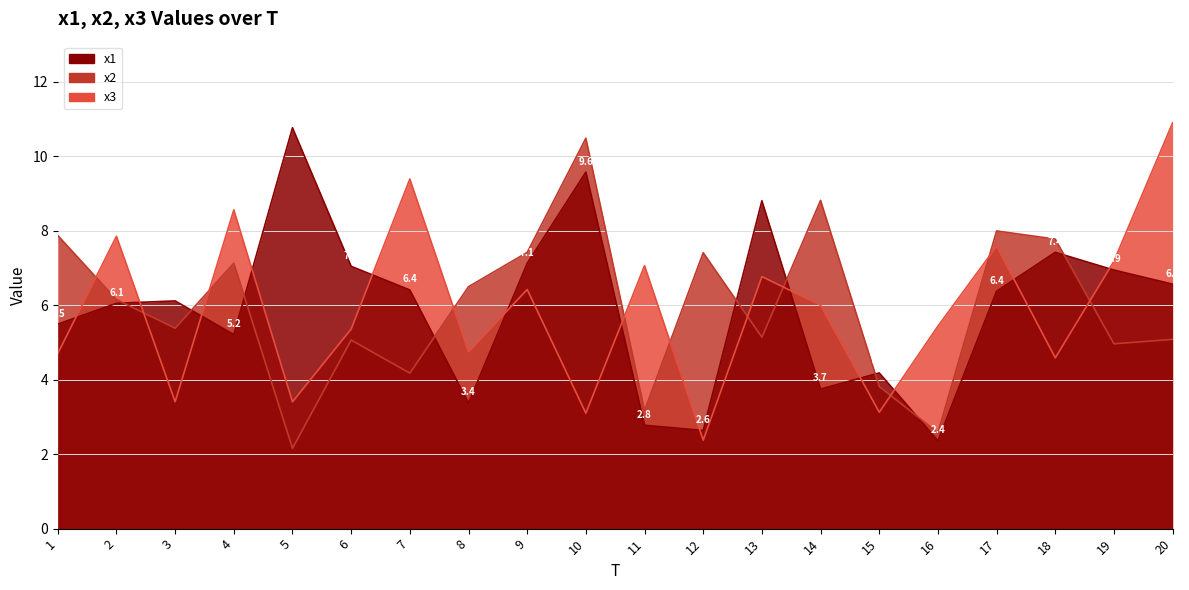

How many data points in x3 are less than 5?

8